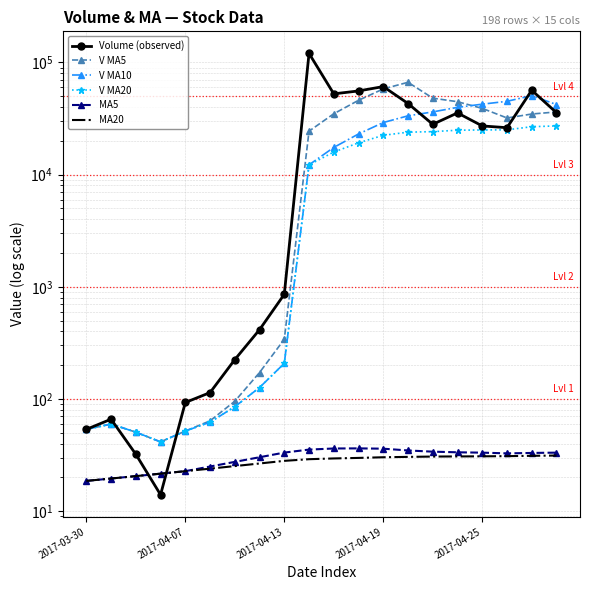

True or false: MA20 and Volume (observed) intersect in this chart.

True